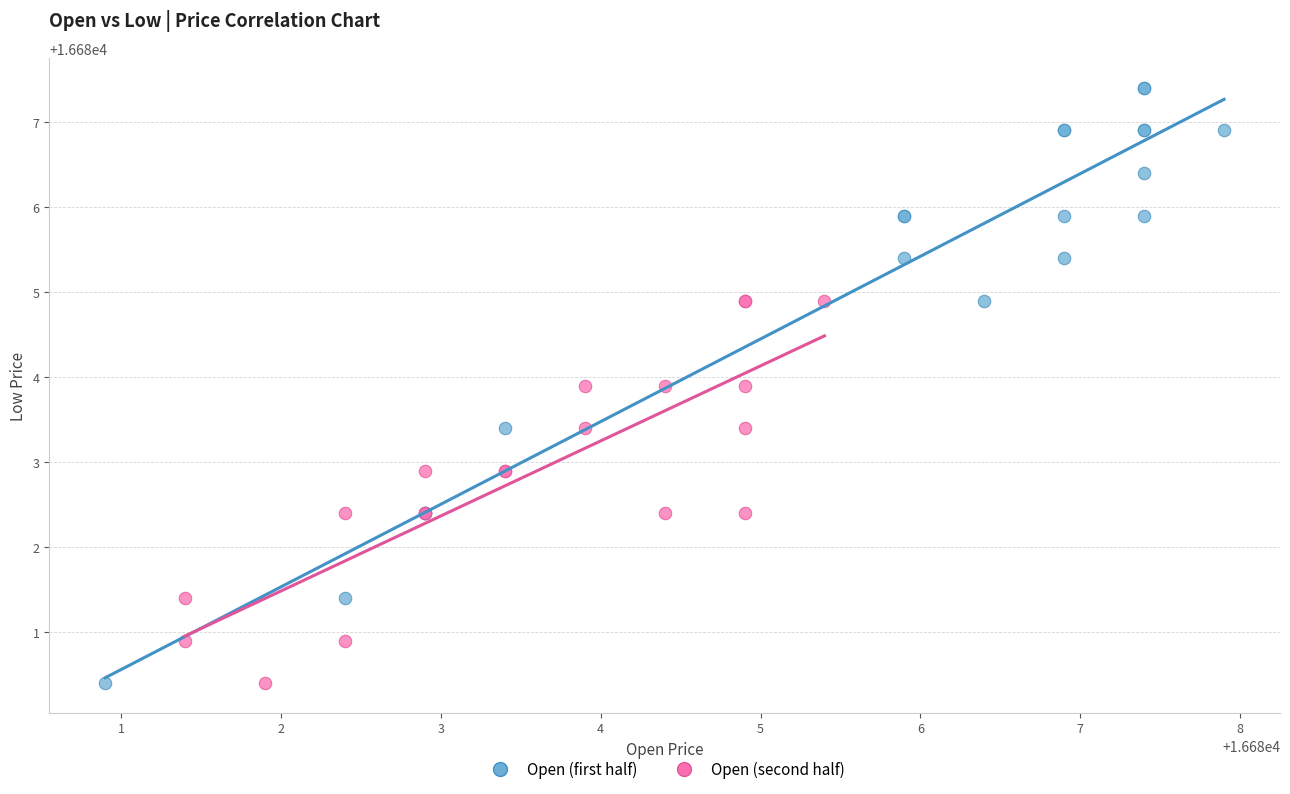

Which series contains the highest Y value?

Open (first half)